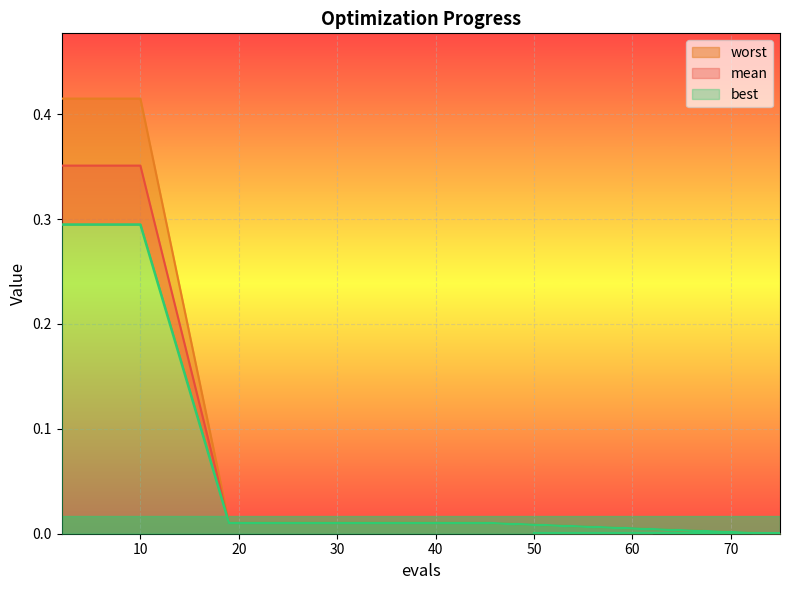

True or false: best and worst cross at least once.

False